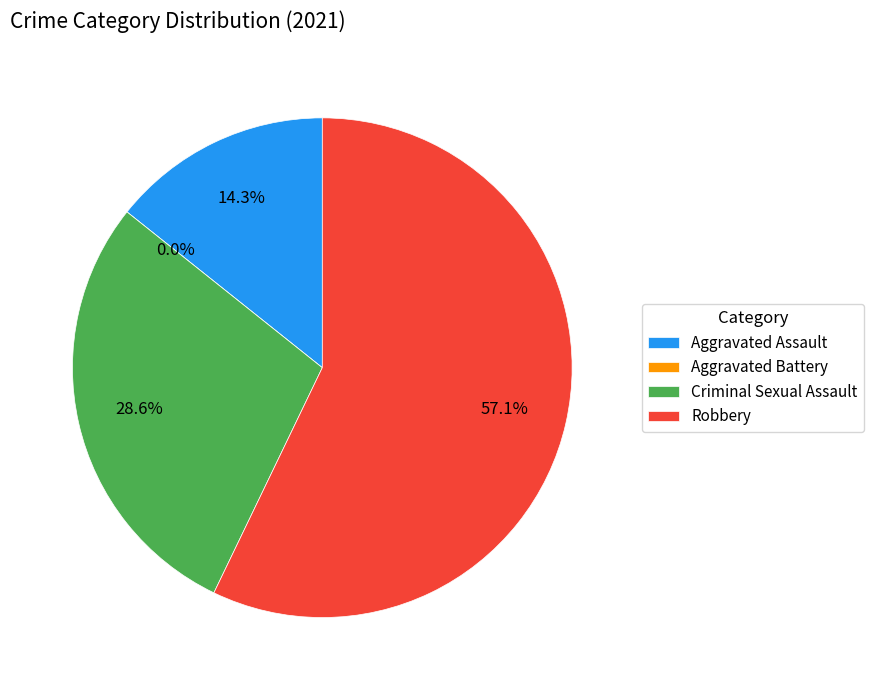

What is the change in value from Criminal Sexual Assault to Robbery?

+2